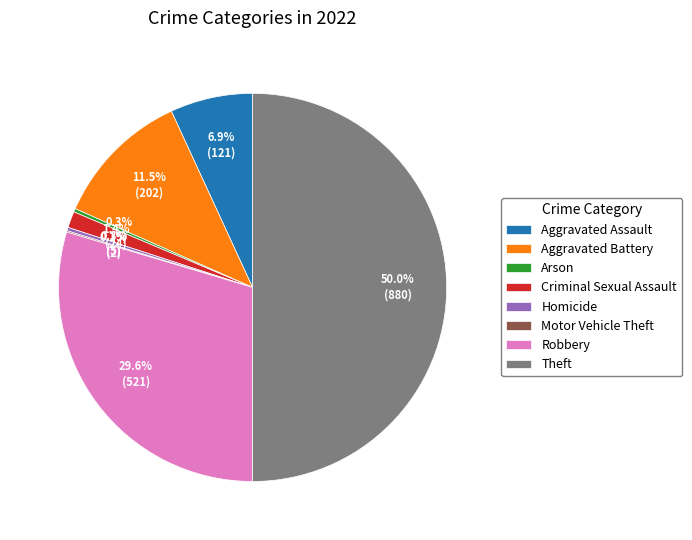

What percentage is NOT represented by Arson?

99.7%